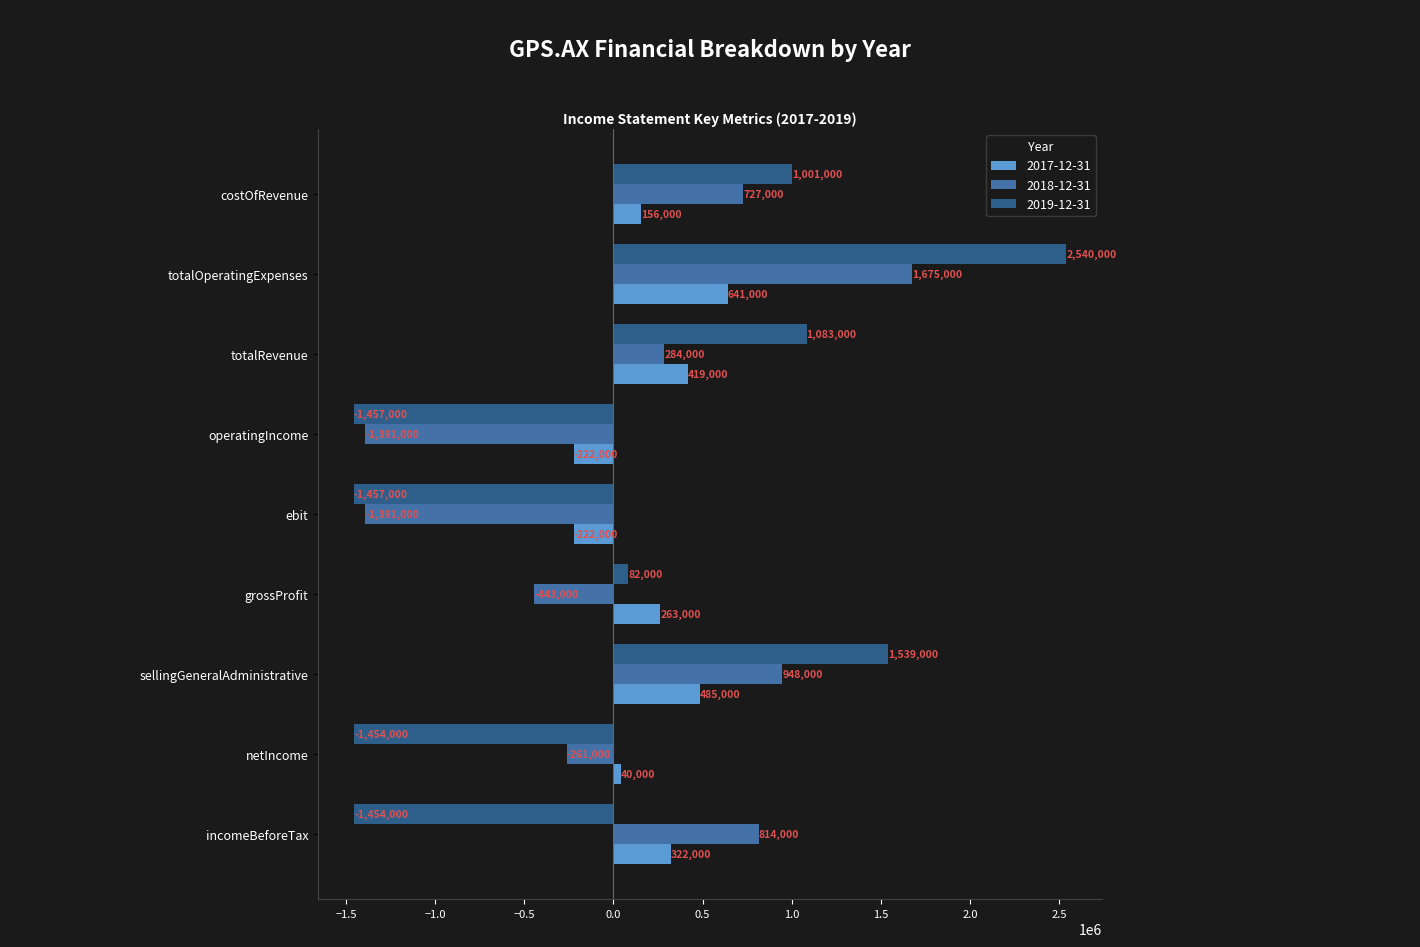

What are all the series names shown in the legend?

2017-12-31, 2018-12-31, 2019-12-31